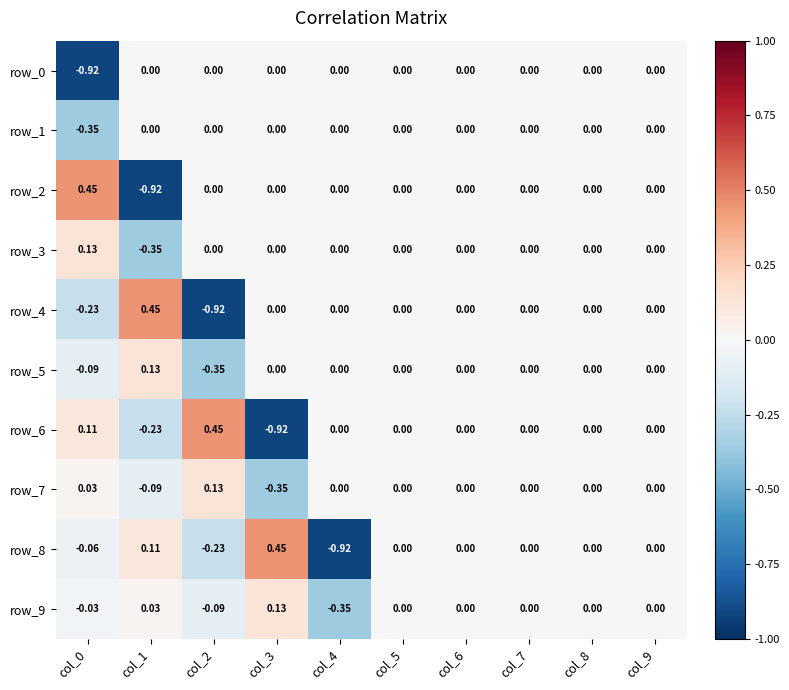

Reading right to left, extract all data points from this chart.

row_0: 0.0	0.0	0.0	0.0	0.0	0.0	0.0	0.0	0.0	-0.9
row_1: 0.0	0.0	0.0	0.0	0.0	0.0	0.0	0.0	0.0	-0.4
row_2: 0.0	0.0	0.0	0.0	0.0	0.0	0.0	0.0	-0.9	0.5
row_3: 0.0	0.0	0.0	0.0	0.0	0.0	0.0	0.0	-0.4	0.1
row_4: 0.0	0.0	0.0	0.0	0.0	0.0	0.0	-0.9	0.5	-0.2
row_5: 0.0	0.0	0.0	0.0	0.0	0.0	0.0	-0.4	0.1	-0.1
row_6: 0.0	0.0	0.0	0.0	0.0	0.0	-0.9	0.5	-0.2	0.1
row_7: 0.0	0.0	0.0	0.0	0.0	0.0	-0.4	0.1	-0.1	0.0
row_8: 0.0	0.0	0.0	0.0	0.0	-0.9	0.5	-0.2	0.1	-0.1
row_9: 0.0	0.0	0.0	0.0	0.0	-0.4	0.1	-0.1	0.0	-0.0